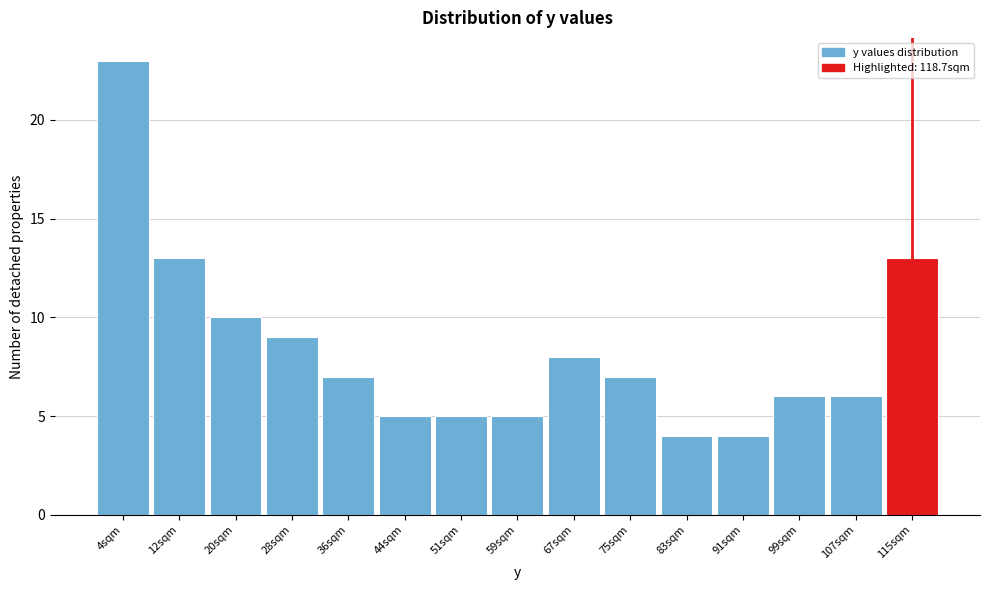

Reading left to right, transcribe this chart: for each bar, give the range it covers on the x-axis and its height. Neither the bar edges nor the heights are printed on the chart, so give them approximately, as read against the axes.

0 to 8: 23
8 to 16: 13
16 to 24: 10
24 to 32: 9
32 to 40: 7
40 to 47: 5
47 to 55: 5
55 to 63: 5
63 to 71: 8
71 to 79: 7
79 to 87: 4
87 to 95: 4
95 to 103: 6
103 to 111: 6
111 to 119: 13